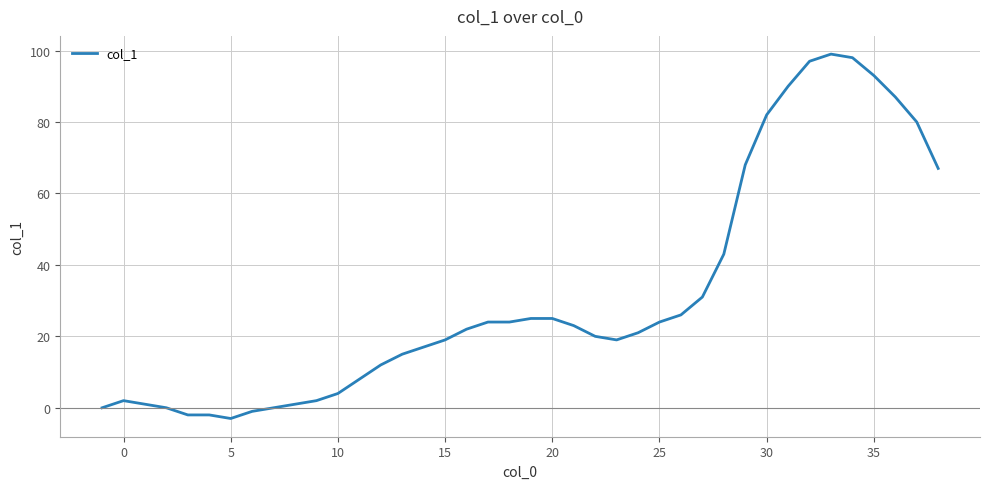

What is the greatest value displayed?

99